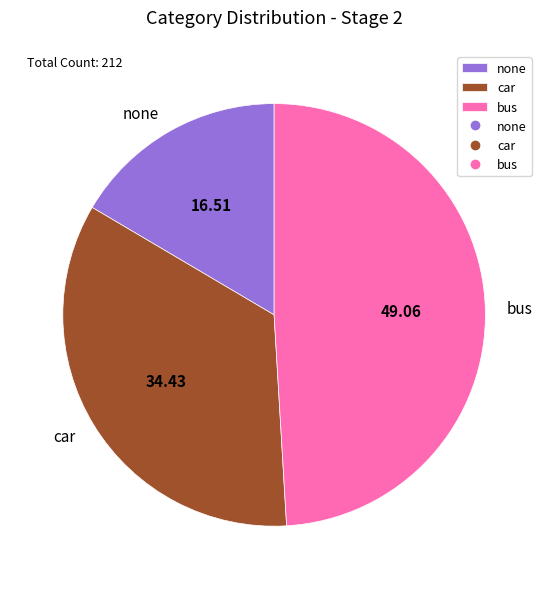

Which category has the biggest portion of the pie?

bus